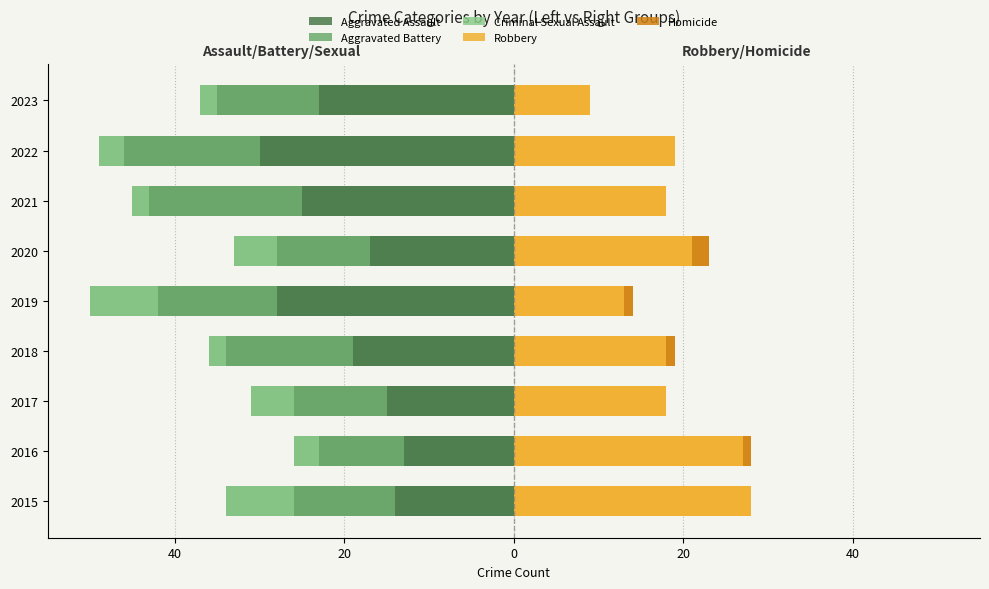

What is the average value of the Aggravated Battery series?

-13